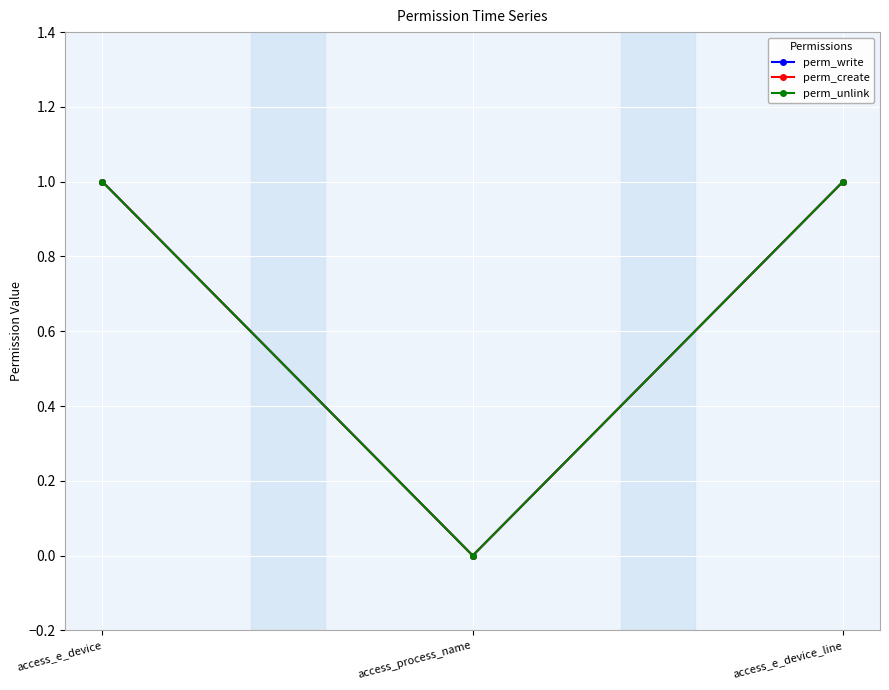

Rank the series by their maximum value, from highest to lowest.

perm_write, perm_create, perm_unlink